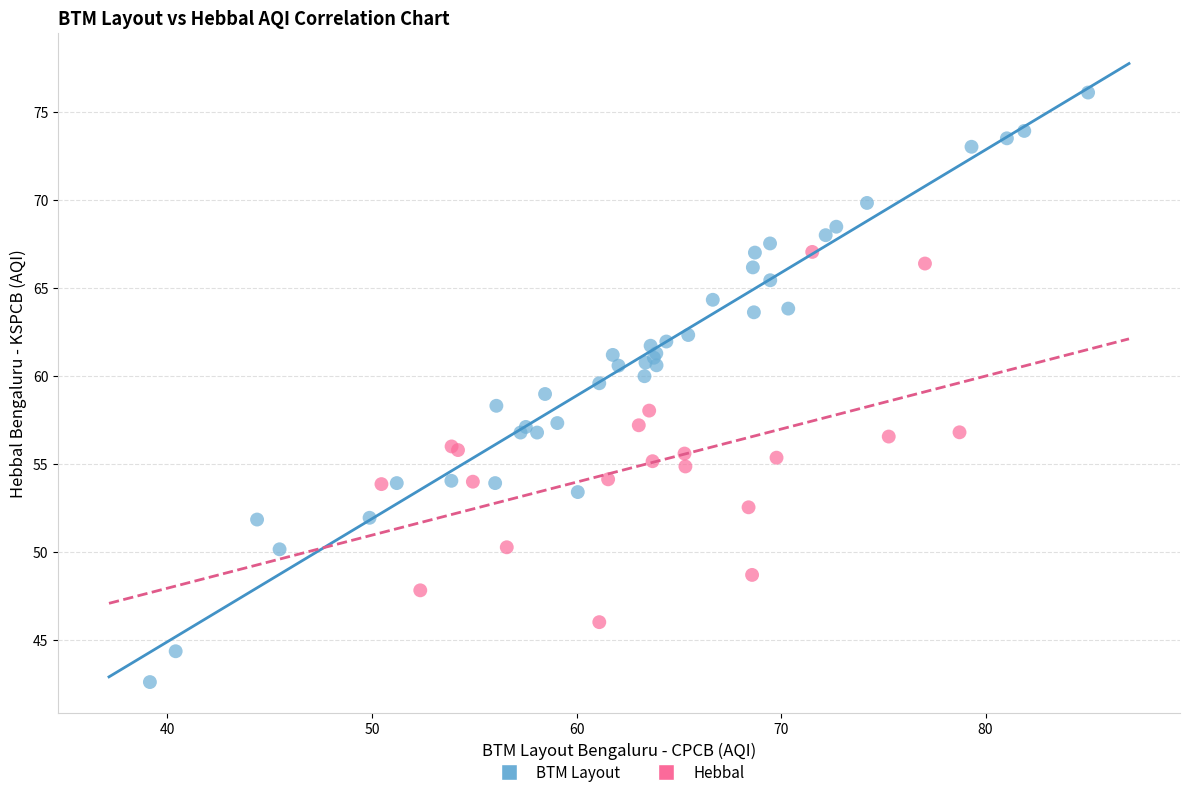

Which series contains the lowest Y value?

BTM Layout